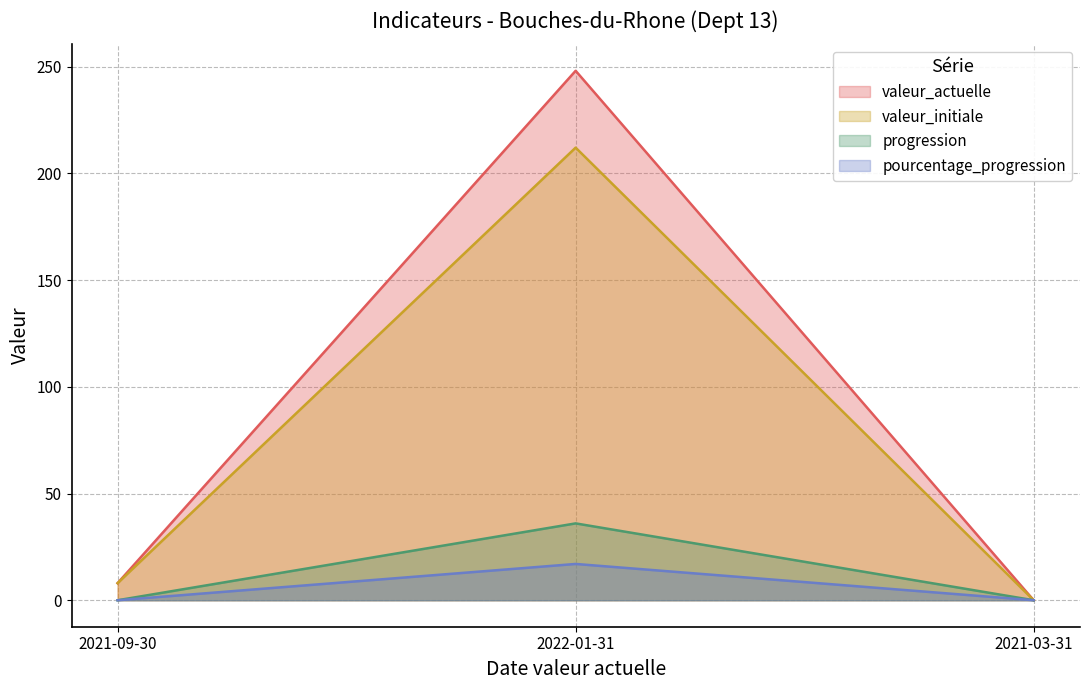

How many lines are shown in the chart?

4